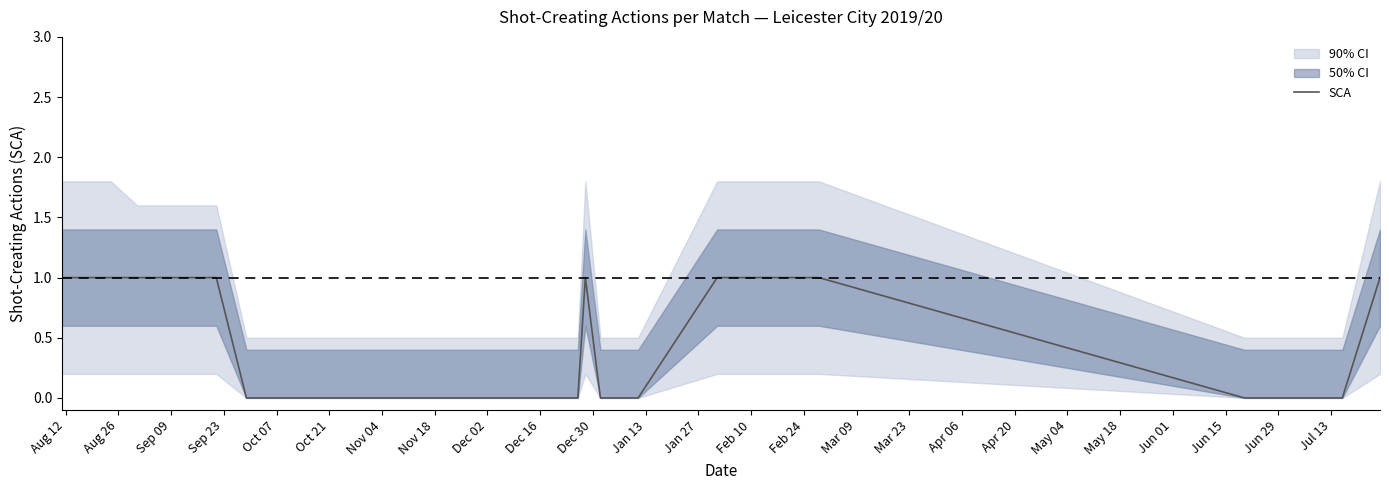

How many values are between 0 and 1?

20